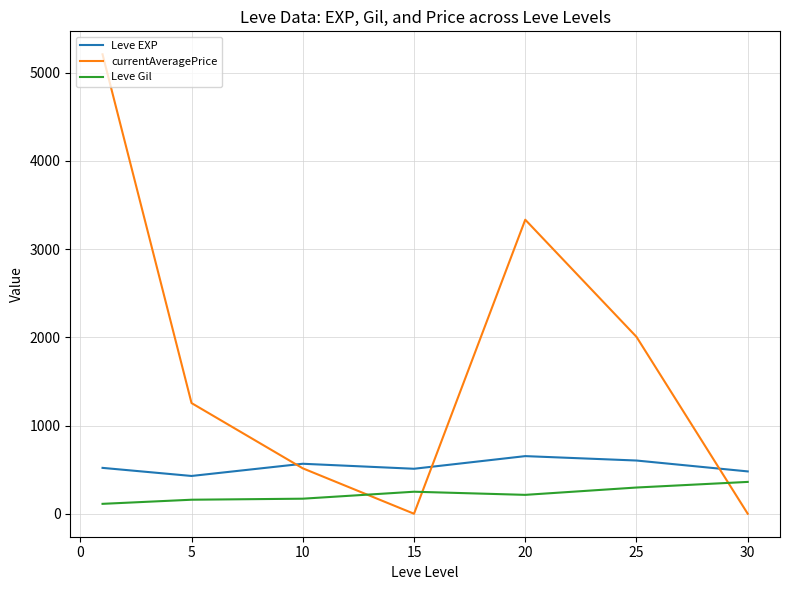

Which series has the largest total across all categories?

currentAveragePrice